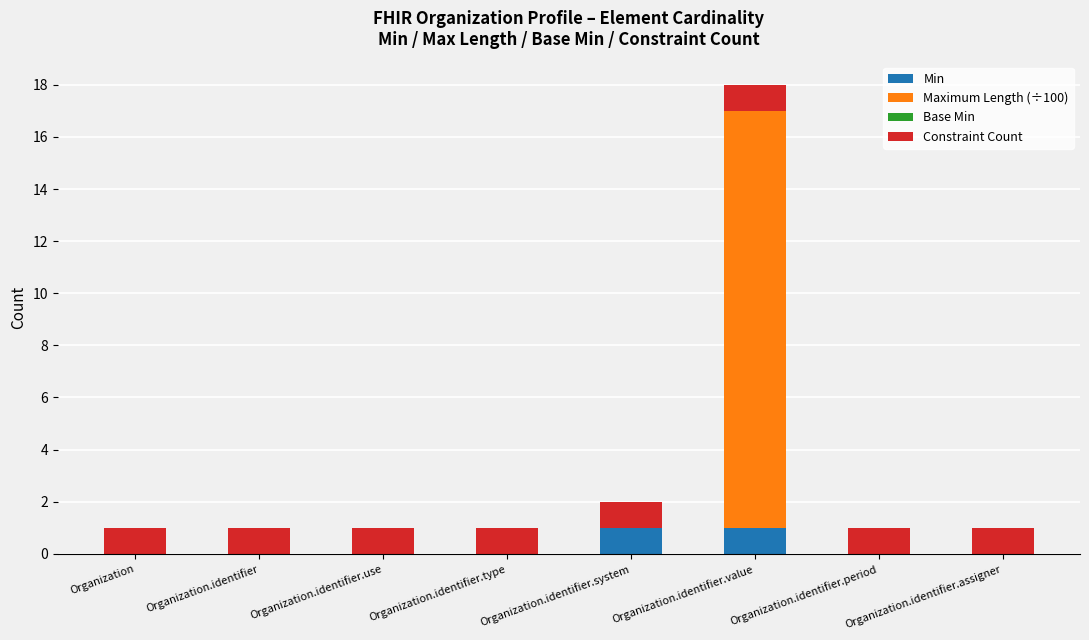

At which category is the sum across all series the highest?

Organization.identifier.value